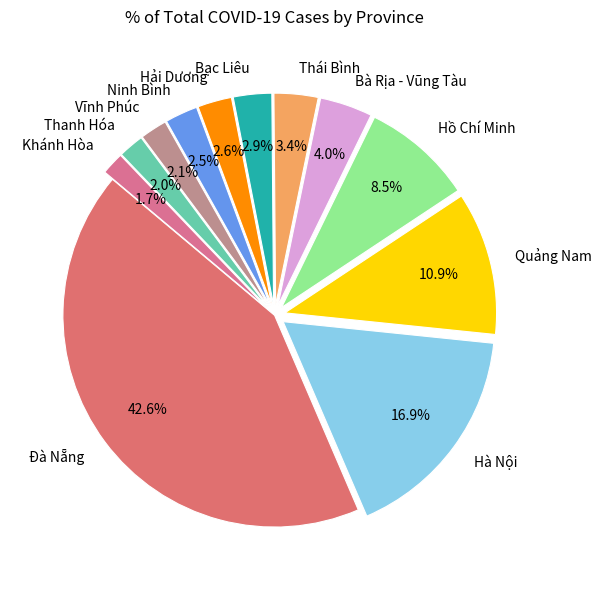

What percentage do Khánh Hòa and Hải Dương together represent?

4.3%